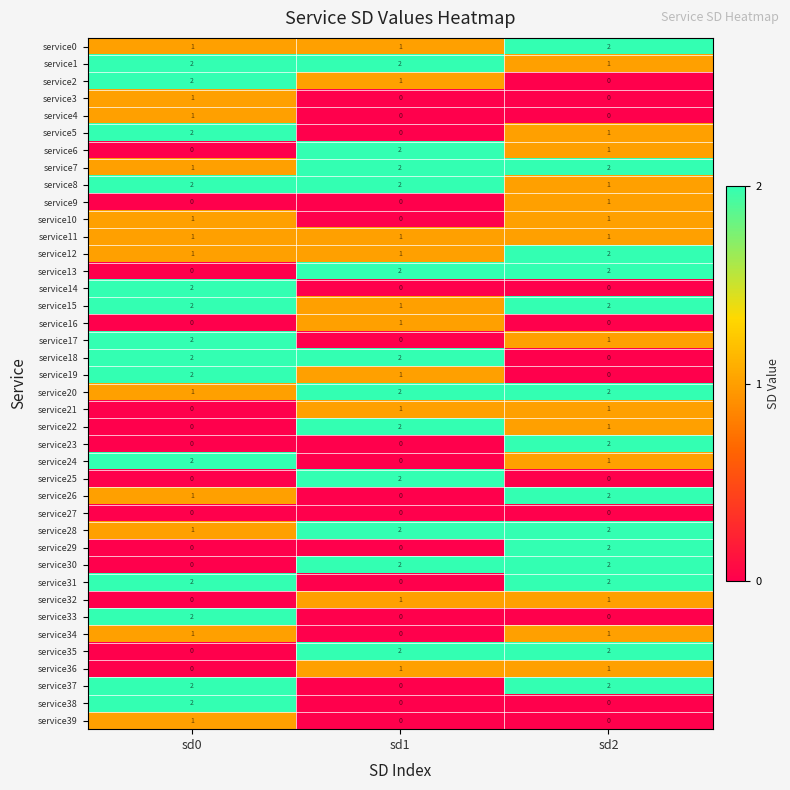

At which label is service21 closest to 0?

sd0